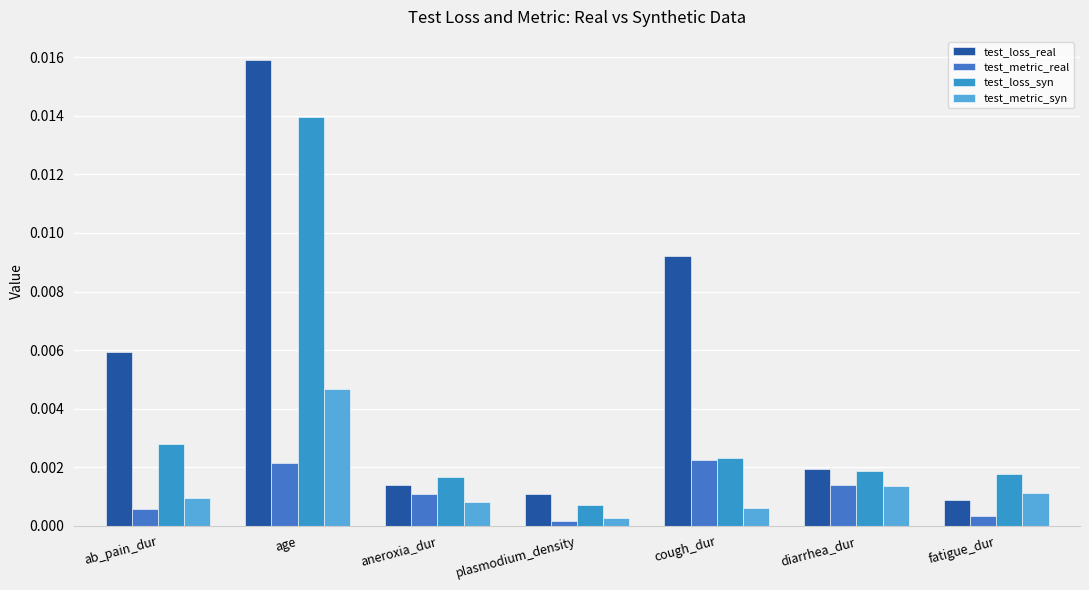

How many data points does each series have?

7